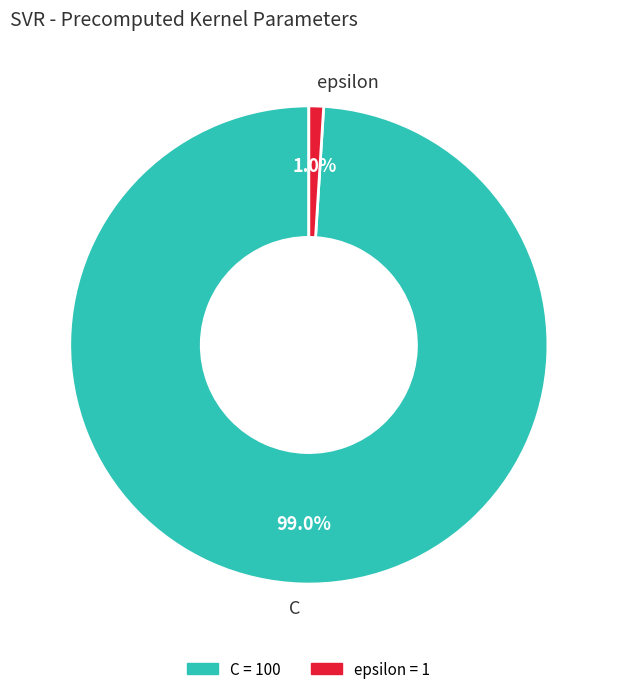

Count the number of slices in the pie.

2